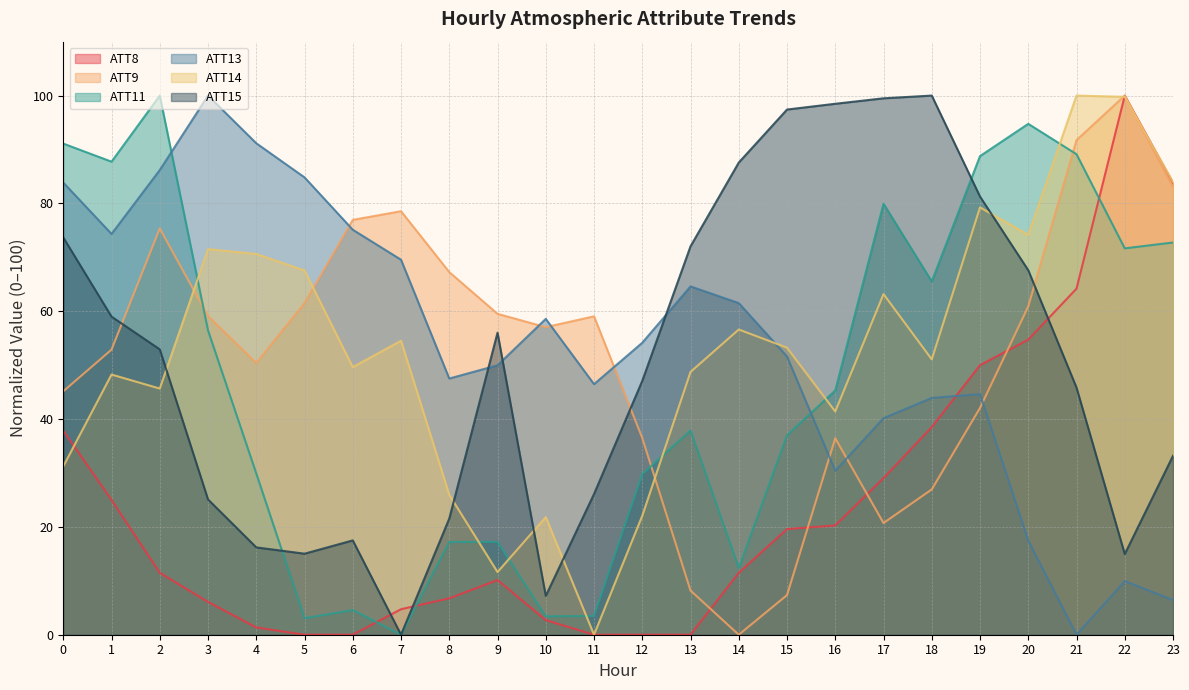

What is the difference between the maximum and minimum values in the ATT11 series?

100.0